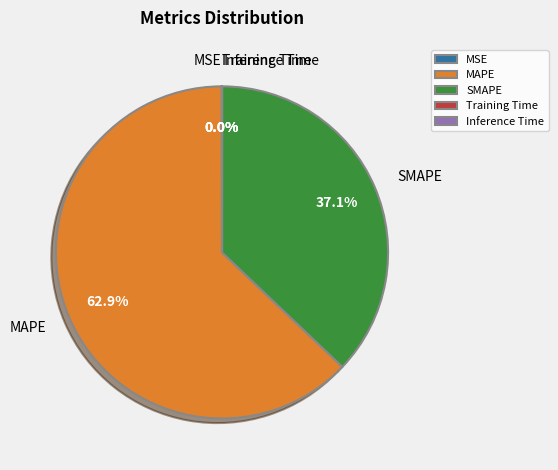

What is the ratio of the value at MAPE to the value at SMAPE?

1.7